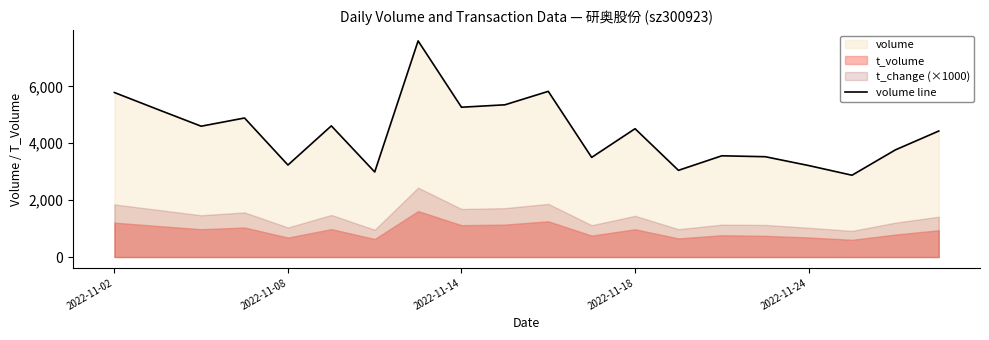

How many points are lower than both their immediate neighbors (excluding endpoints)?

7